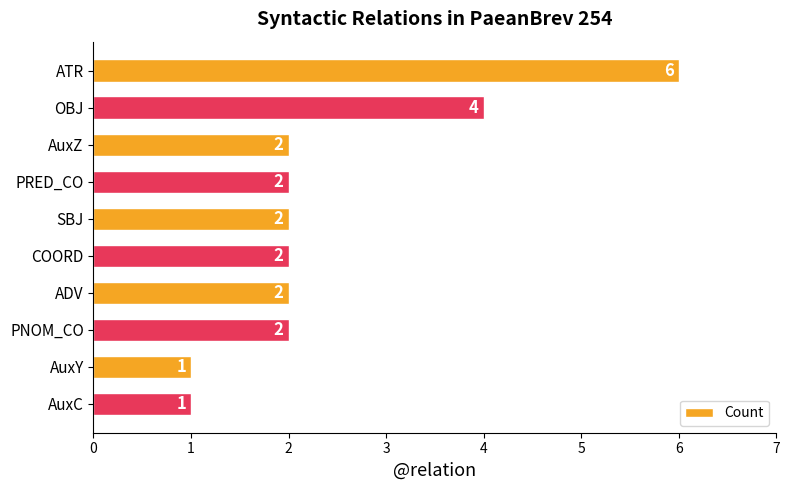

How many data points are less than 2?

2